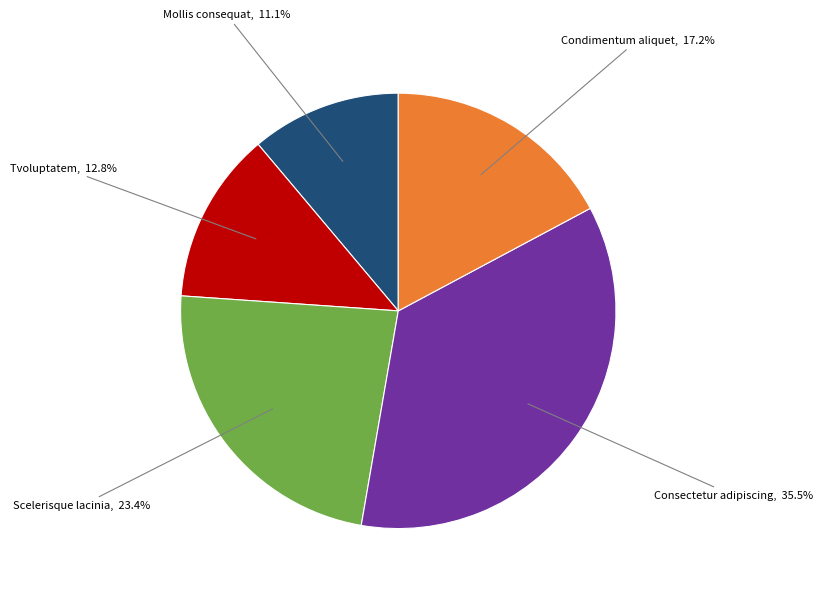

Does any single category account for the majority?

No